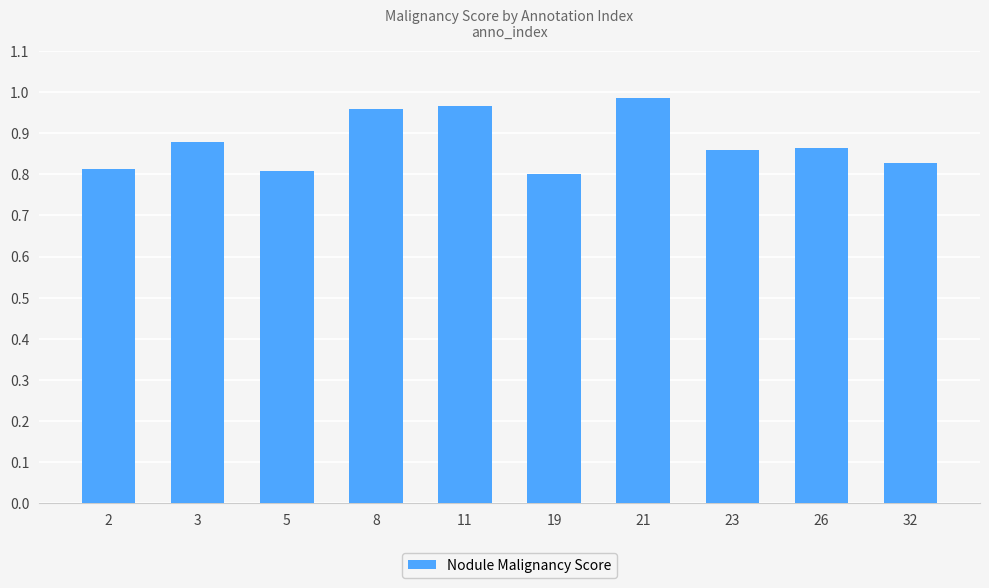

Between 3 and 19, which is larger?

3